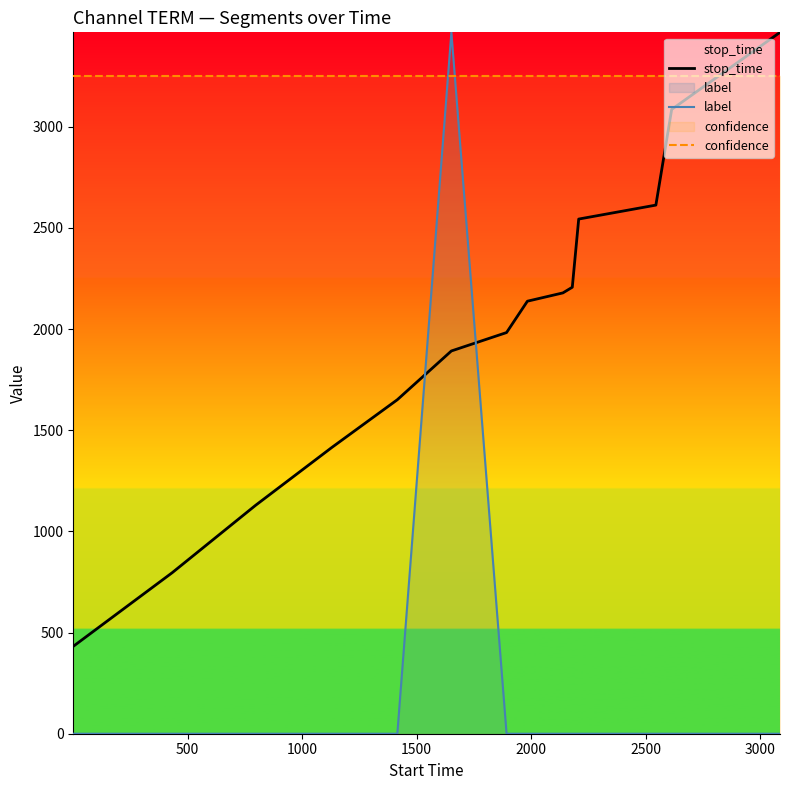

Which series has the widest spread of values?

label